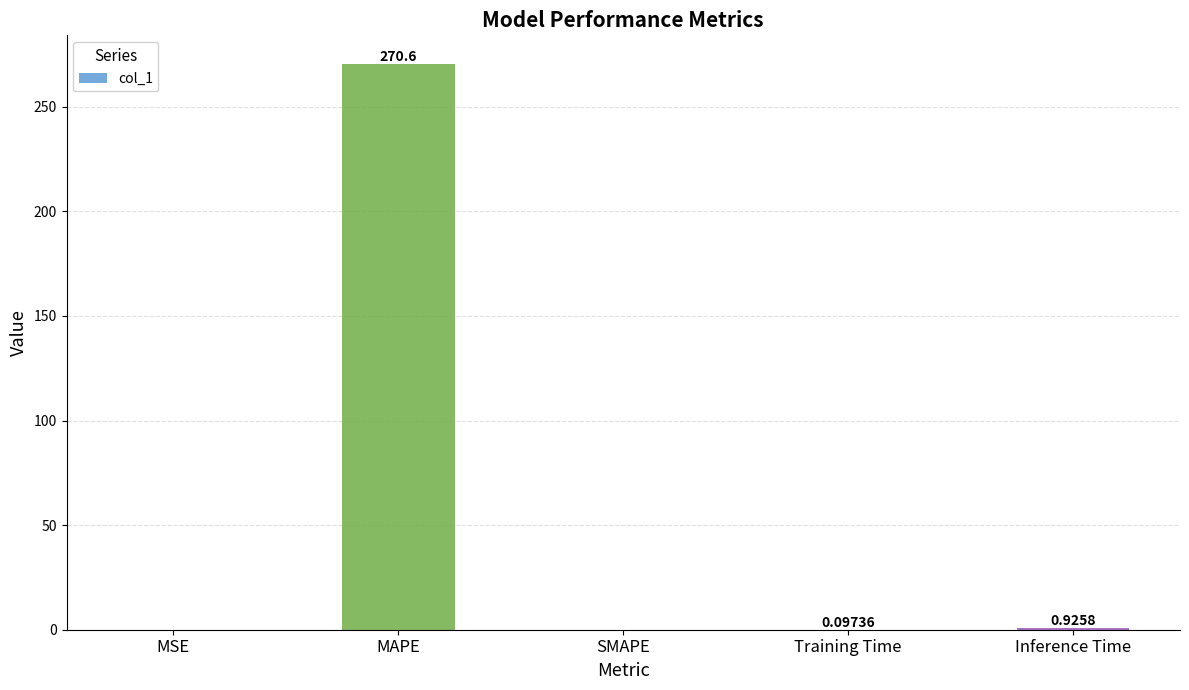

Are the bars grouped side by side (vs. stacked)?

No